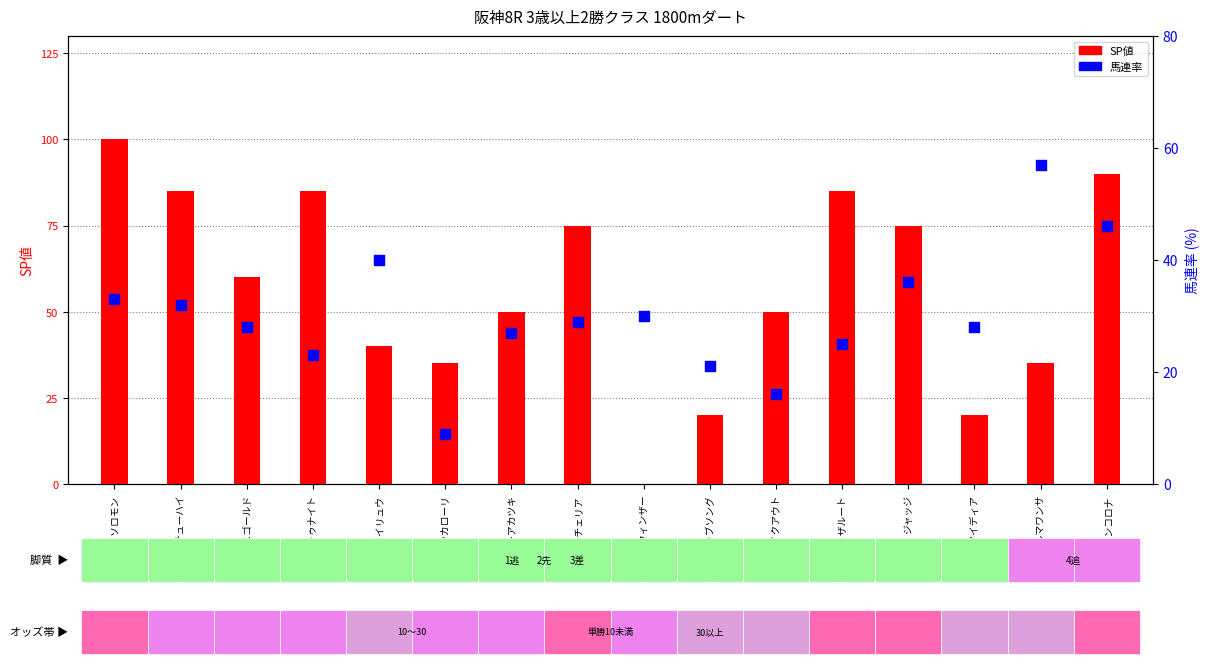

Is the value of 馬連率 at ハイクアウト greater than the value of SP値 at マースゴールド?

No